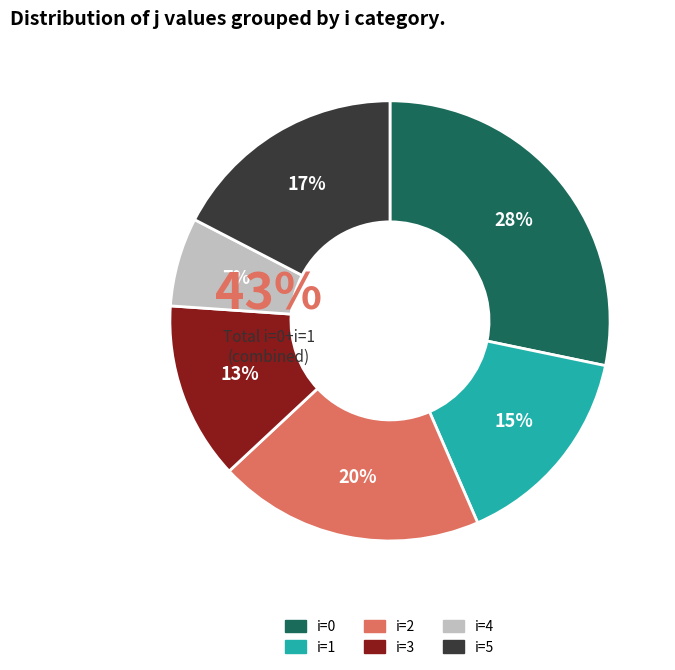

Between 1 and 5, which is larger?

5